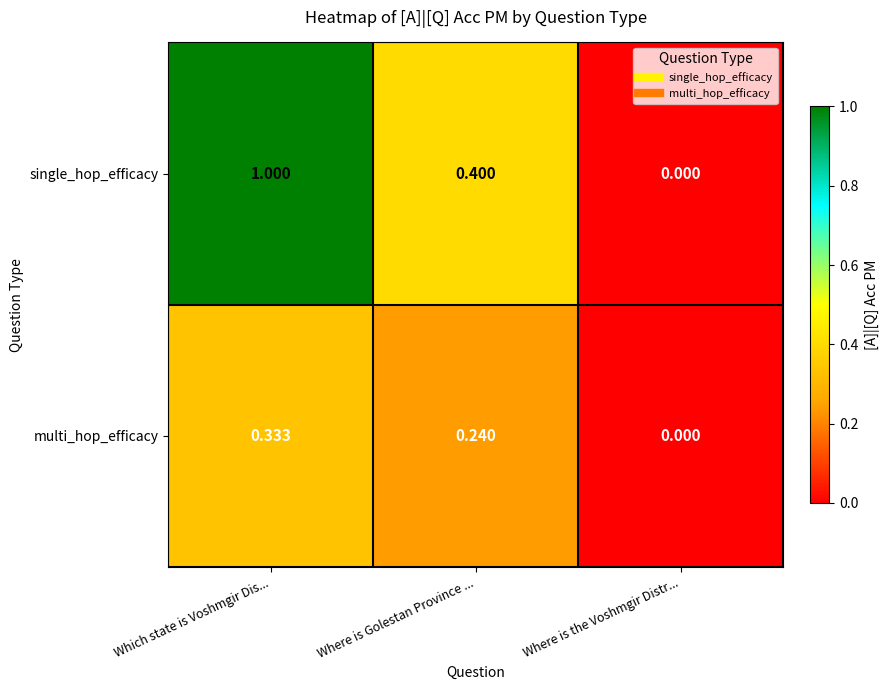

List the labels in order of single_hop_efficacy value, smallest first.

Where is the Voshmgir Distr..., Where is Golestan Province ..., Which state is Voshmgir Dis...